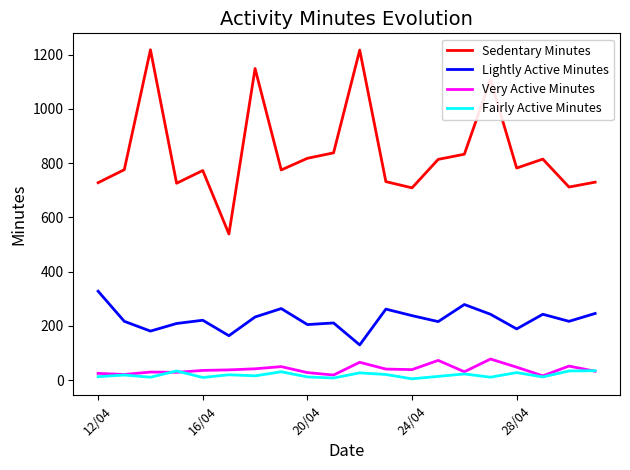

What is the difference between the maximum and second lowest values in the Very Active Minutes series?

59